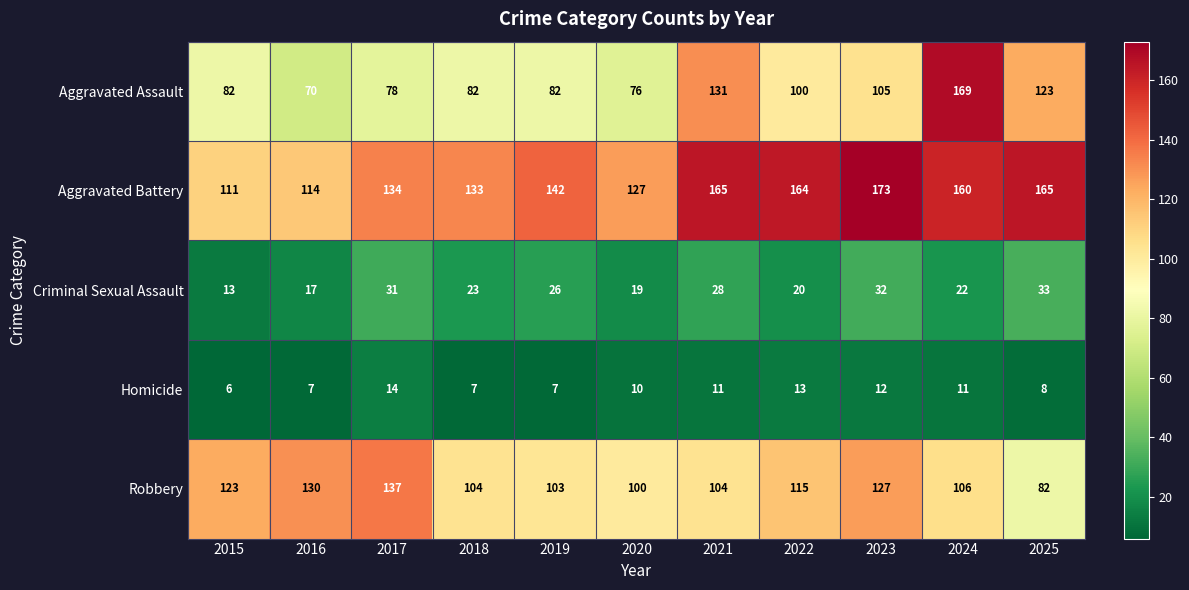

True or false: Robbery has a value of 35 at 2017.

False